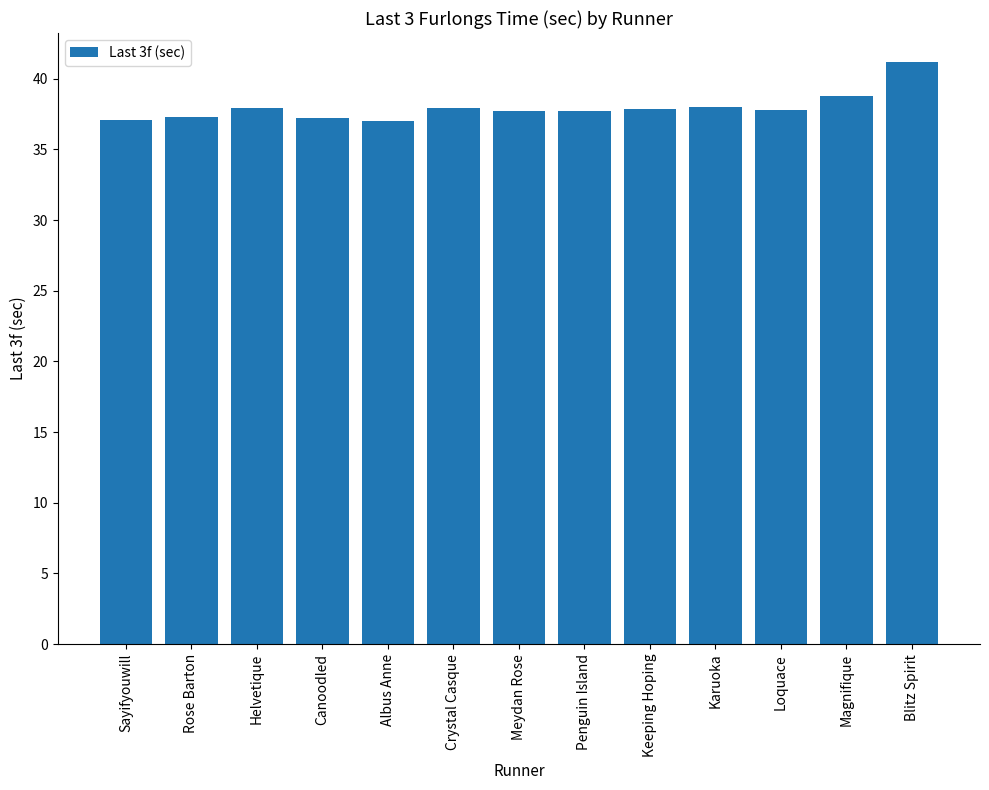

At which label is the value closest to 39?

Magnifique